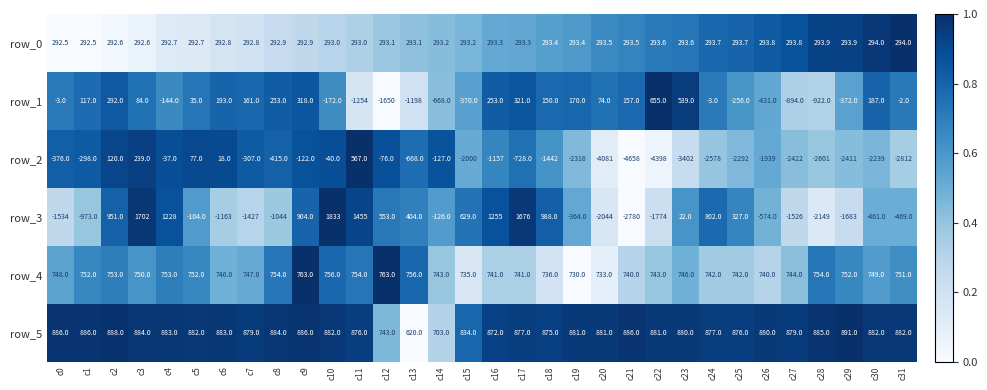

What is the sum of the row_0 values at c16 and c8?

586.2